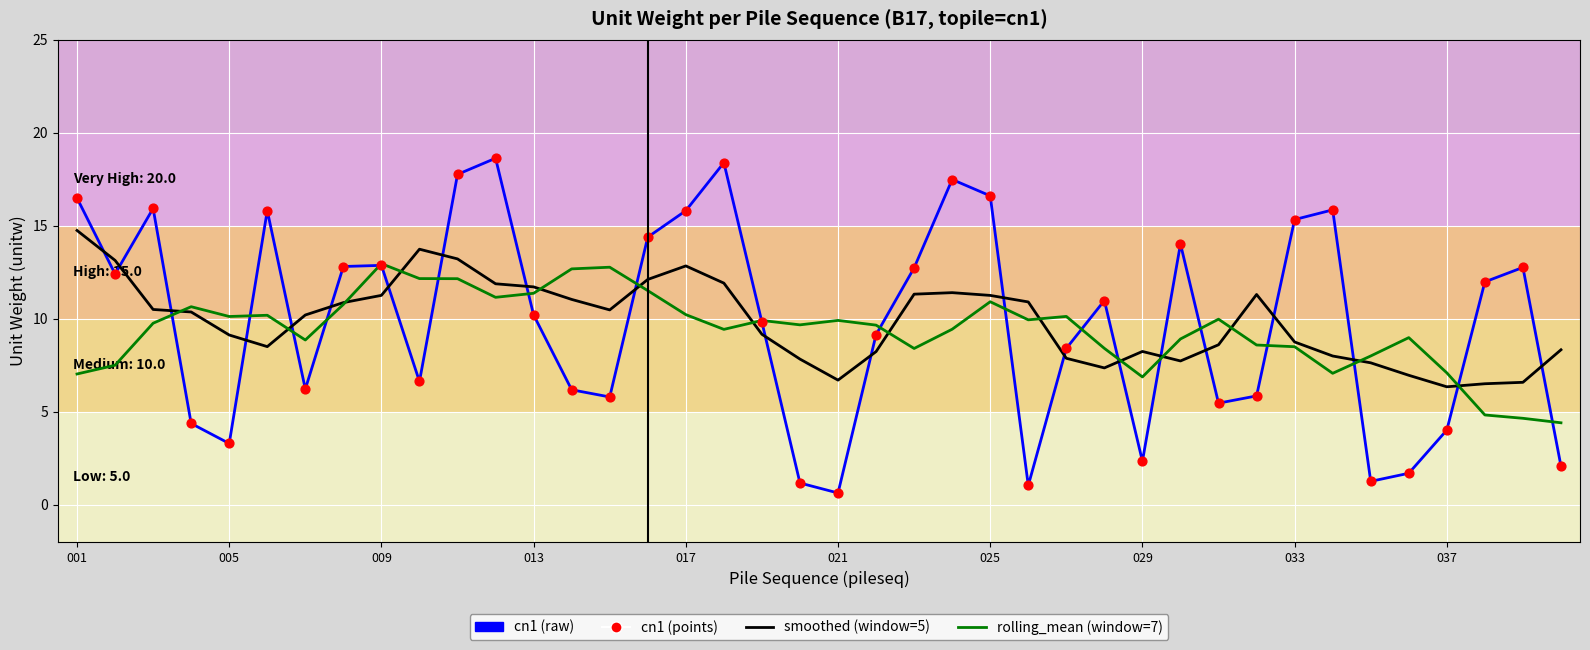

What is the minimum value shown in the chart?

0.6